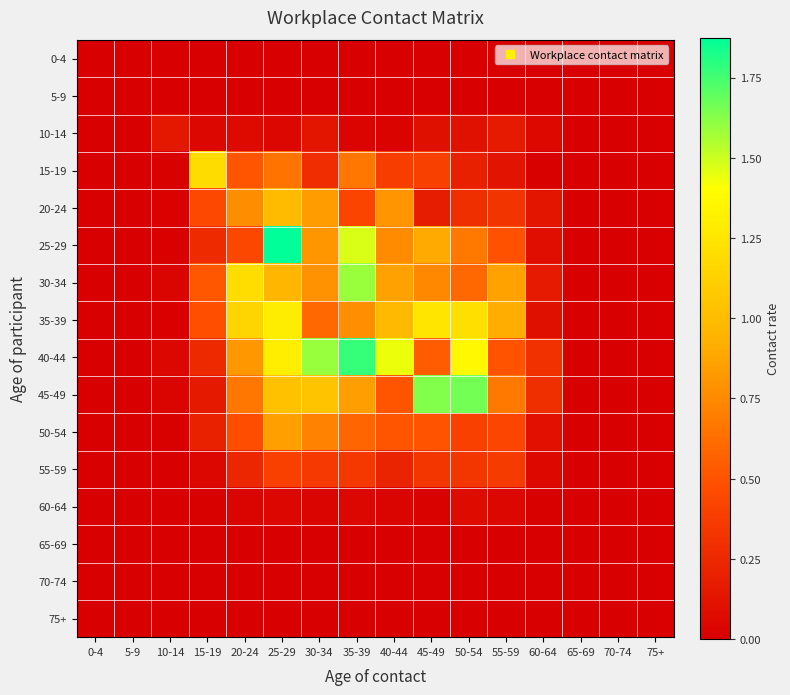

Reading left to right, transcribe all the data shown in this chart.

0-4: 0-4=0.0	5-9=0.0	10-14=0.0	15-19=0.0	20-24=0.0	25-29=0.0	30-34=0.0	35-39=0.0	40-44=0.0	45-49=0.0	50-54=0.0	55-59=0.0	60-64=0.0	65-69=0.0	70-74=0.0	75+=0.0
5-9: 0-4=0.0	5-9=0.0	10-14=0.0	15-19=0.0	20-24=0.0	25-29=0.0	30-34=0.0	35-39=0.0	40-44=0.0	45-49=0.0	50-54=0.0	55-59=0.0	60-64=0.0	65-69=0.0	70-74=0.0	75+=0.0
10-14: 0-4=0.0	5-9=0.0	10-14=0.1	15-19=0.0	20-24=0.1	25-29=0.1	30-34=0.1	35-39=0.0	40-44=0.0	45-49=0.1	50-54=0.1	55-59=0.2	60-64=0.1	65-69=0.0	70-74=0.0	75+=0.0
15-19: 0-4=0.0	5-9=0.0	10-14=0.0	15-19=1.2	20-24=0.5	25-29=0.6	30-34=0.3	35-39=0.7	40-44=0.4	45-49=0.4	50-54=0.2	55-59=0.1	60-64=0.0	65-69=0.0	70-74=0.0	75+=0.0
20-24: 0-4=0.0	5-9=0.0	10-14=0.0	15-19=0.5	20-24=0.8	25-29=1.0	30-34=0.8	35-39=0.4	40-44=0.8	45-49=0.2	50-54=0.3	55-59=0.3	60-64=0.1	65-69=0.0	70-74=0.0	75+=0.0
25-29: 0-4=0.0	5-9=0.0	10-14=0.0	15-19=0.3	20-24=0.4	25-29=1.9	30-34=0.8	35-39=1.5	40-44=0.8	45-49=0.9	50-54=0.7	55-59=0.5	60-64=0.1	65-69=0.0	70-74=0.0	75+=0.0
30-34: 0-4=0.0	5-9=0.0	10-14=0.0	15-19=0.5	20-24=1.2	25-29=1.0	30-34=0.8	35-39=1.6	40-44=0.9	45-49=0.7	50-54=0.6	55-59=0.9	60-64=0.2	65-69=0.0	70-74=0.0	75+=0.0
35-39: 0-4=0.0	5-9=0.0	10-14=0.0	15-19=0.5	20-24=1.2	25-29=1.3	30-34=0.6	35-39=0.8	40-44=1.0	45-49=1.2	50-54=1.2	55-59=0.9	60-64=0.1	65-69=0.0	70-74=0.0	75+=0.0
40-44: 0-4=0.0	5-9=0.0	10-14=0.0	15-19=0.3	20-24=0.8	25-29=1.3	30-34=1.6	35-39=1.8	40-44=1.4	45-49=0.5	50-54=1.4	55-59=0.5	60-64=0.3	65-69=0.0	70-74=0.0	75+=0.0
45-49: 0-4=0.0	5-9=0.0	10-14=0.0	15-19=0.2	20-24=0.7	25-29=1.0	30-34=1.0	35-39=0.8	40-44=0.5	45-49=1.6	50-54=1.7	55-59=0.7	60-64=0.3	65-69=0.0	70-74=0.0	75+=0.0
50-54: 0-4=0.0	5-9=0.0	10-14=0.0	15-19=0.2	20-24=0.5	25-29=0.8	30-34=0.7	35-39=0.6	40-44=0.5	45-49=0.5	50-54=0.4	55-59=0.4	60-64=0.1	65-69=0.0	70-74=0.0	75+=0.0
55-59: 0-4=0.0	5-9=0.0	10-14=0.0	15-19=0.0	20-24=0.2	25-29=0.4	30-34=0.4	35-39=0.3	40-44=0.2	45-49=0.3	50-54=0.3	55-59=0.4	60-64=0.1	65-69=0.0	70-74=0.0	75+=0.0
60-64: 0-4=0.0	5-9=0.0	10-14=0.0	15-19=0.0	20-24=0.0	25-29=0.0	30-34=0.0	35-39=0.0	40-44=0.0	45-49=0.0	50-54=0.1	55-59=0.0	60-64=0.0	65-69=0.0	70-74=0.0	75+=0.0
65-69: 0-4=0.0	5-9=0.0	10-14=0.0	15-19=0.0	20-24=0.0	25-29=0.0	30-34=0.0	35-39=0.0	40-44=0.0	45-49=0.0	50-54=0.0	55-59=0.0	60-64=0.0	65-69=0.0	70-74=0.0	75+=0.0
70-74: 0-4=0.0	5-9=0.0	10-14=0.0	15-19=0.0	20-24=0.0	25-29=0.0	30-34=0.0	35-39=0.0	40-44=0.0	45-49=0.0	50-54=0.0	55-59=0.0	60-64=0.0	65-69=0.0	70-74=0.0	75+=0.0
75+: 0-4=0.0	5-9=0.0	10-14=0.0	15-19=0.0	20-24=0.0	25-29=0.0	30-34=0.0	35-39=0.0	40-44=0.0	45-49=0.0	50-54=0.0	55-59=0.0	60-64=0.0	65-69=0.0	70-74=0.0	75+=0.0